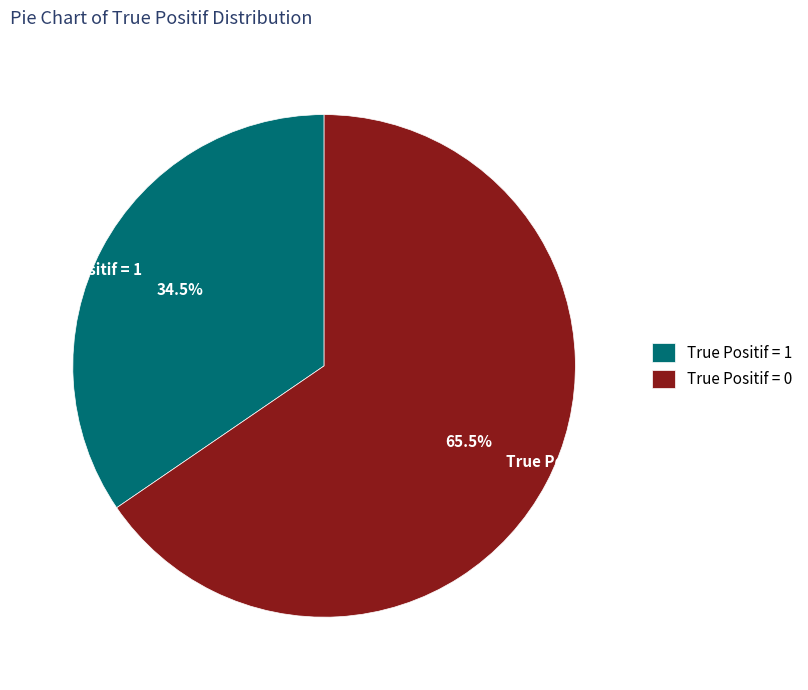

What is the ratio of the value at True Positif = 0 to the value at True Positif = 1?

1.9